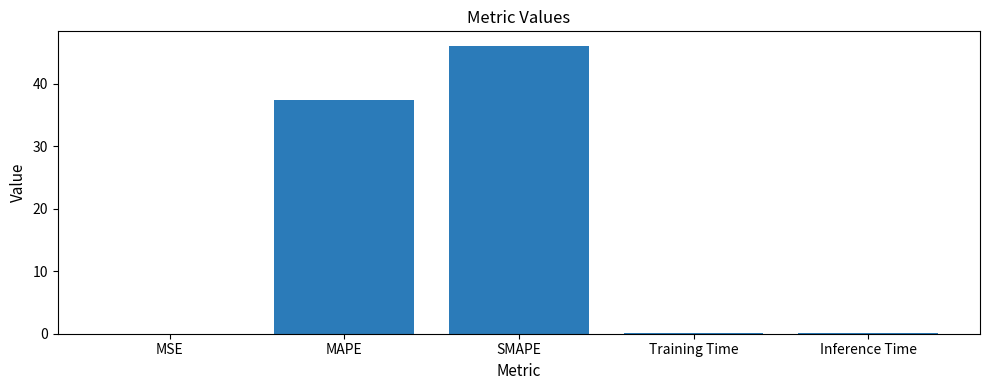

What is the sum of the values at MAPE and SMAPE?

83.5